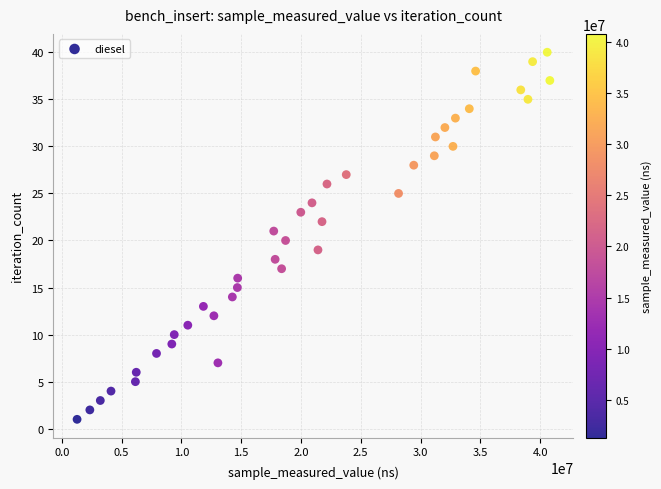

What is the range of X values (max minus min)?

39527845